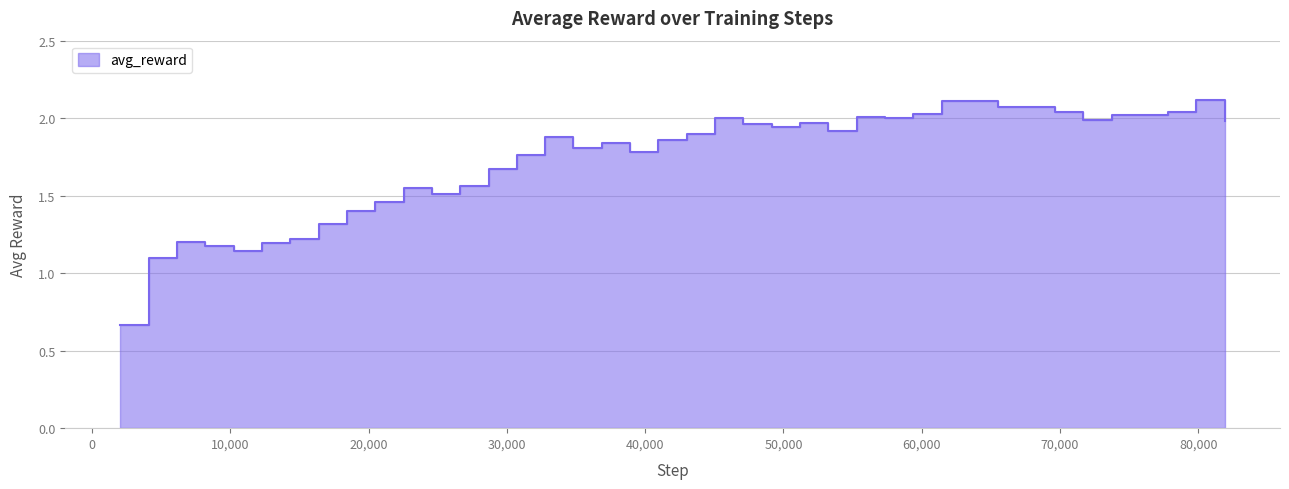

Which category has the lowest value across all series?

2048